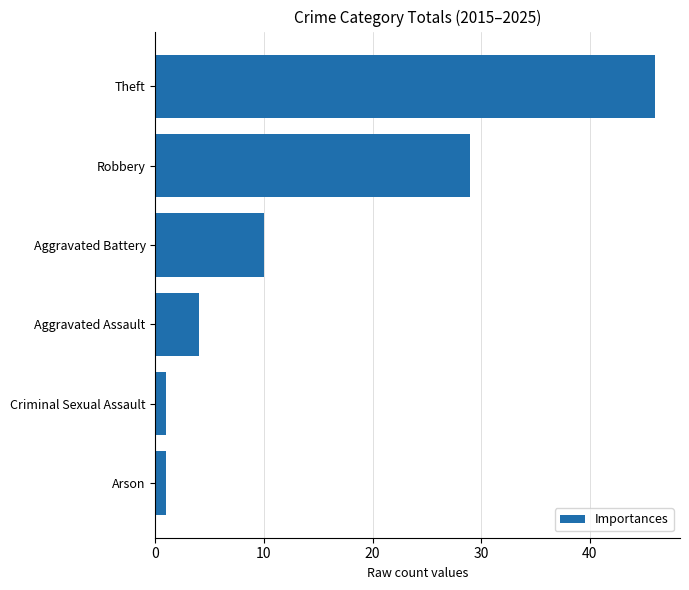

What is the greatest value displayed?

46